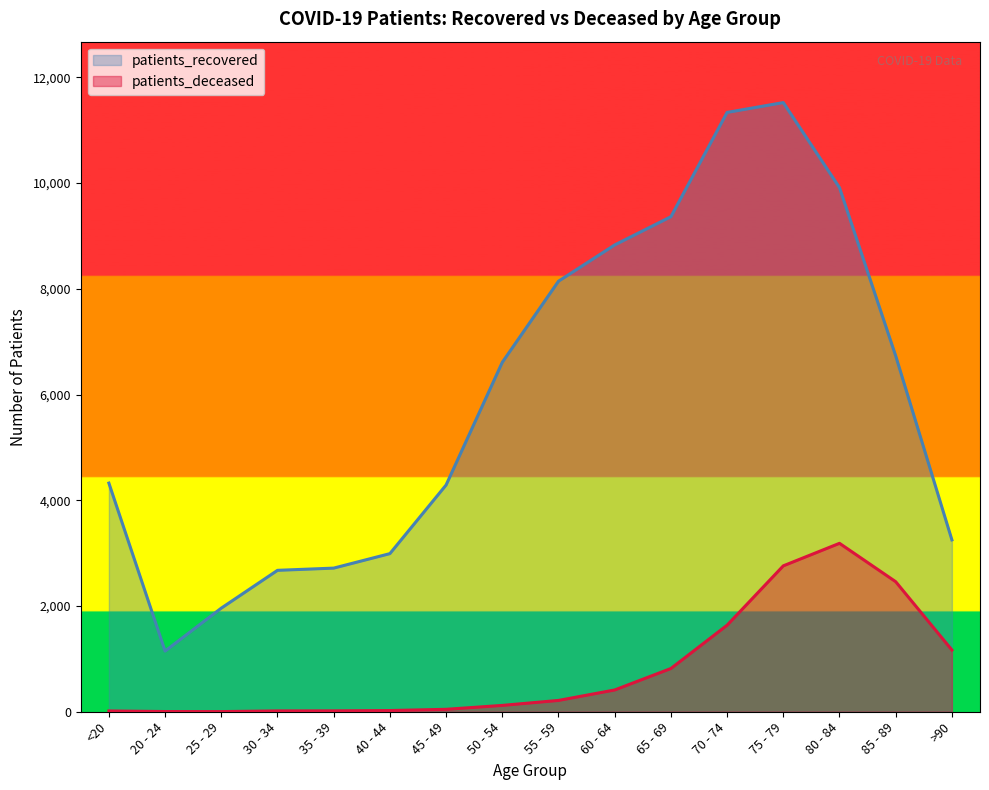

At which label does patients_recovered first exceed 6610?

55 - 59